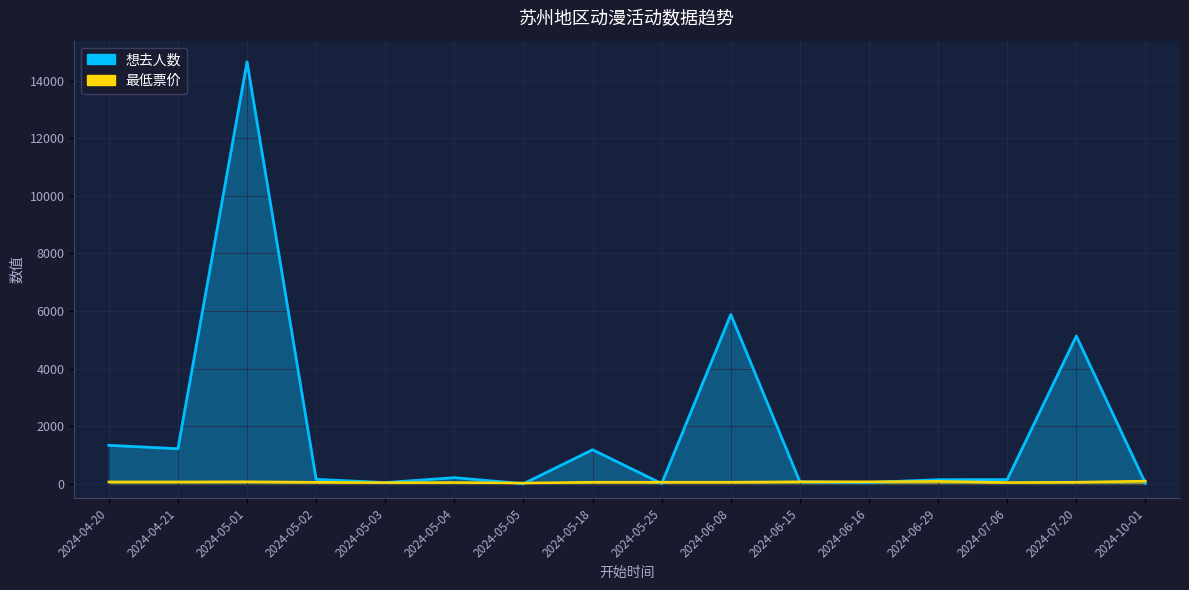

Where is the first local maximum for 想去人数?

2024-05-01